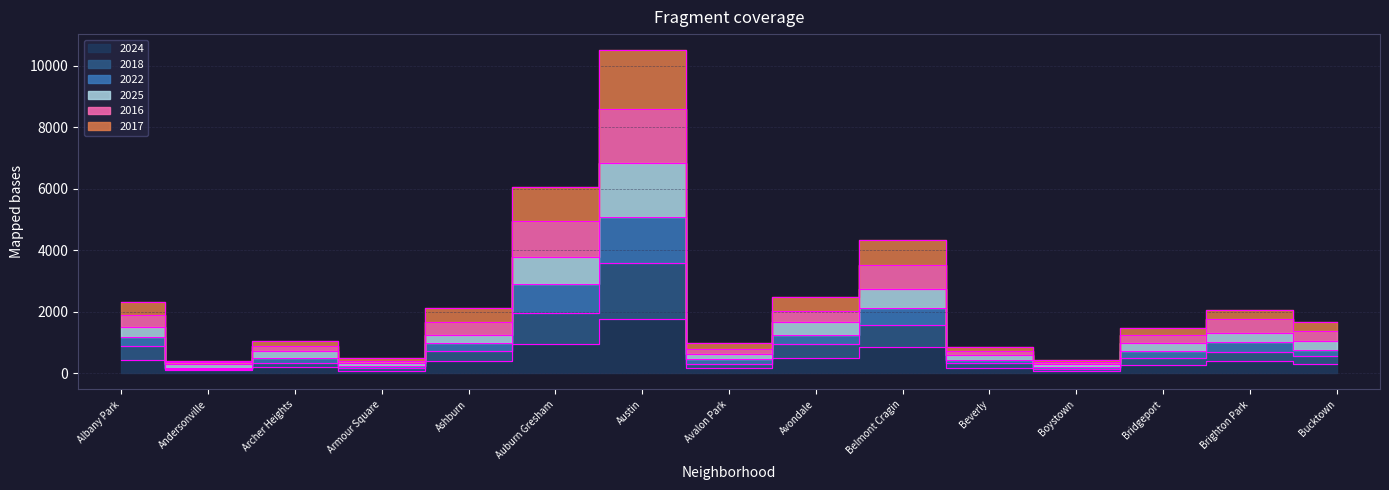

At which category is the sum across all series the highest?

Austin